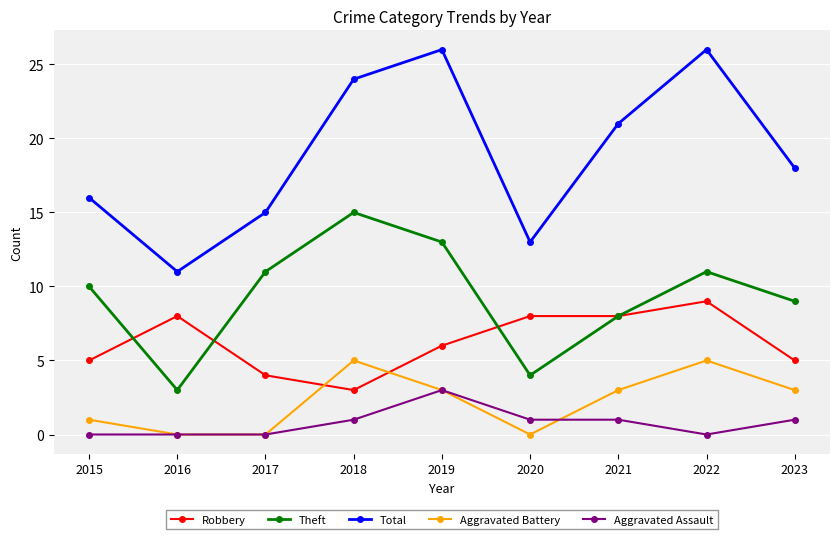

Where is the first local maximum for Theft?

2018